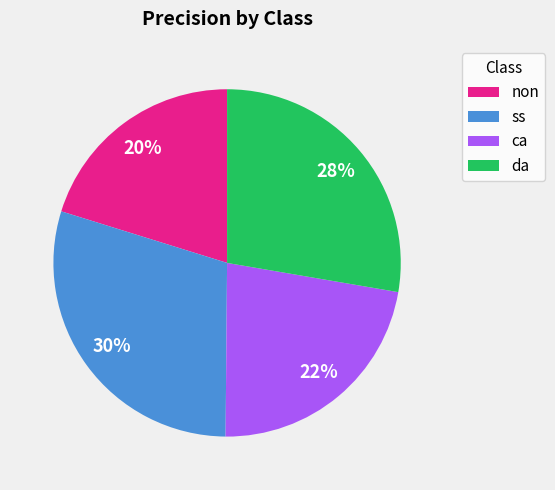

To the nearest percent, what is the average slice percentage?

25%